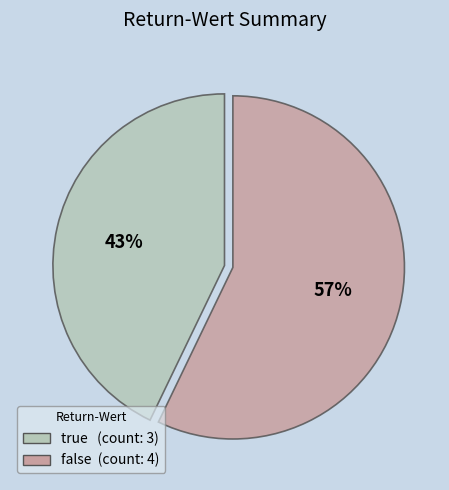

Does false account for over 50% of the chart?

Yes